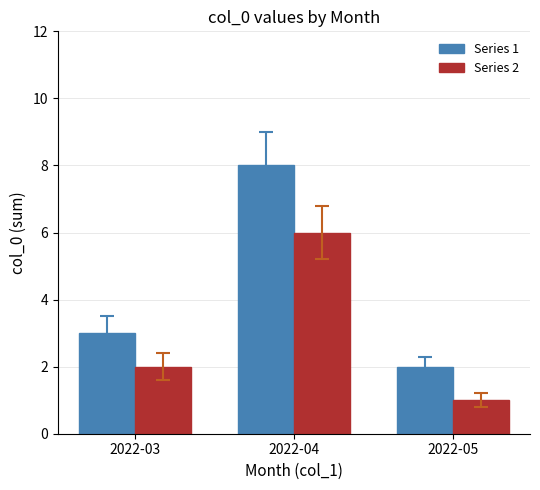

At which category is the sum across all series the highest?

2022-04